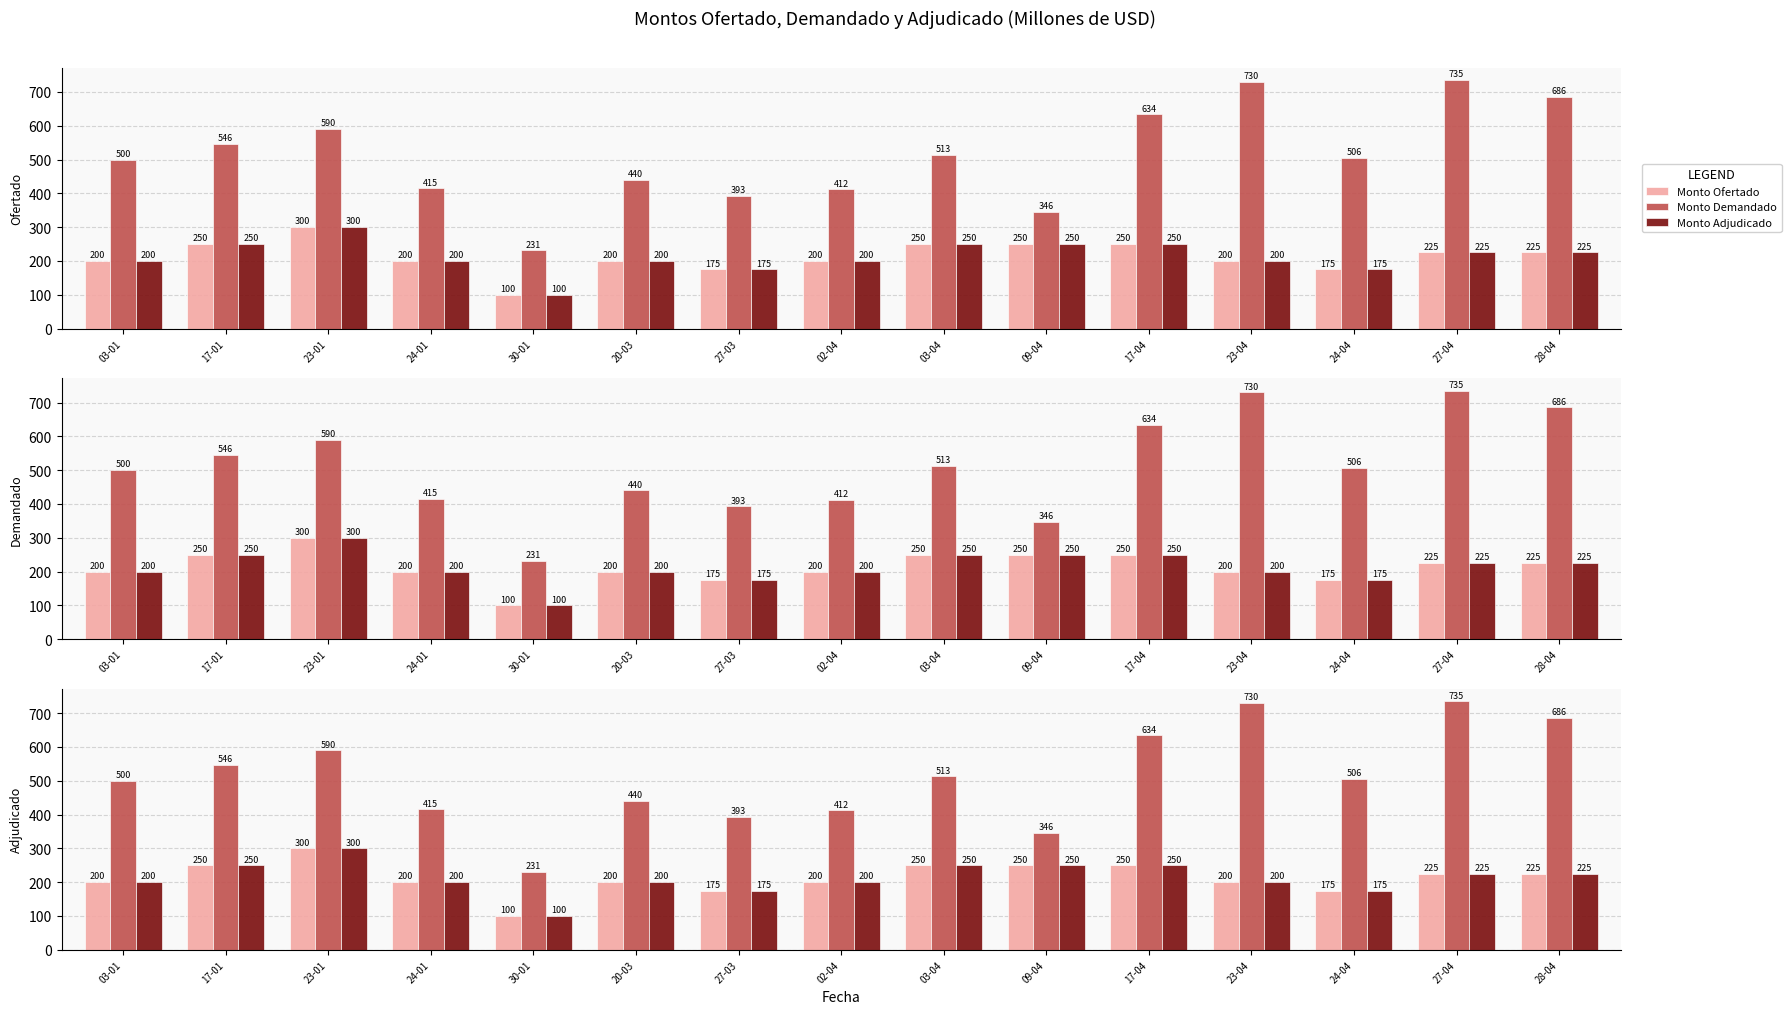

Which series has the largest range (max minus min)?

Monto Demandado